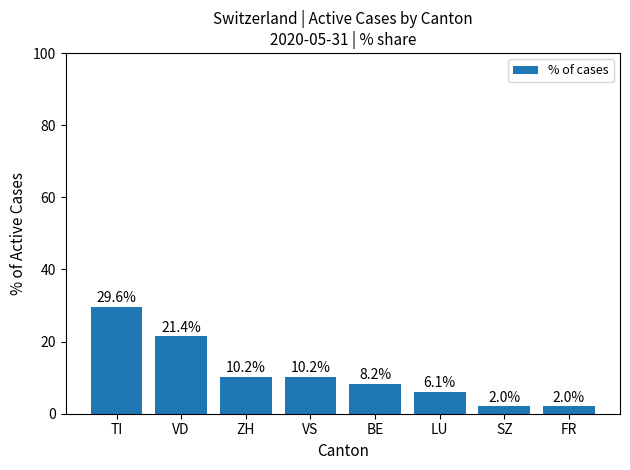

Count the number of values greater than 10.

4